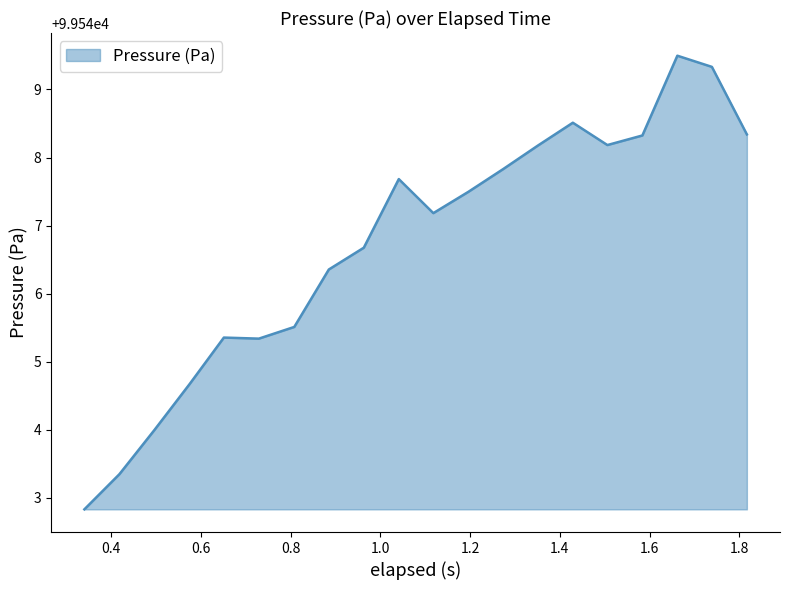

What is the maximum value shown in the chart?

99549.5